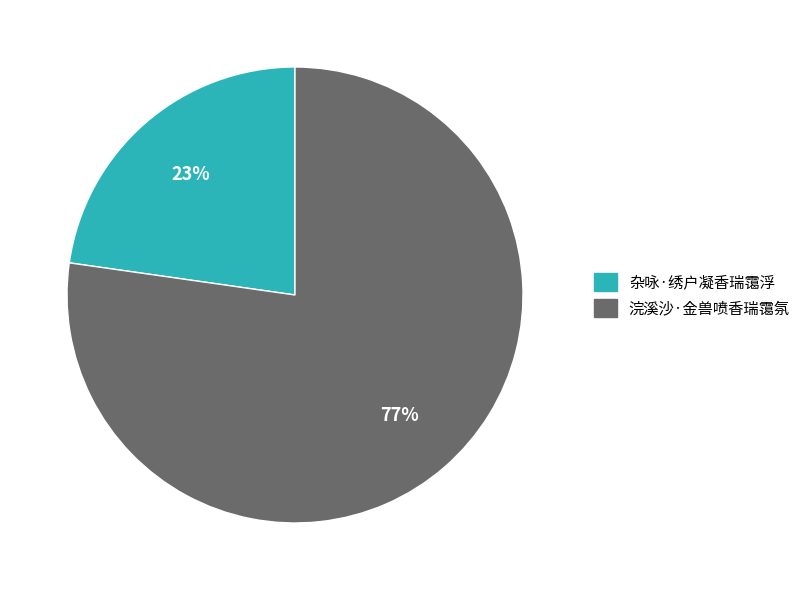

Is it true that 浣溪沙·金兽喷香瑞霭氛 is 90% of the pie?

False